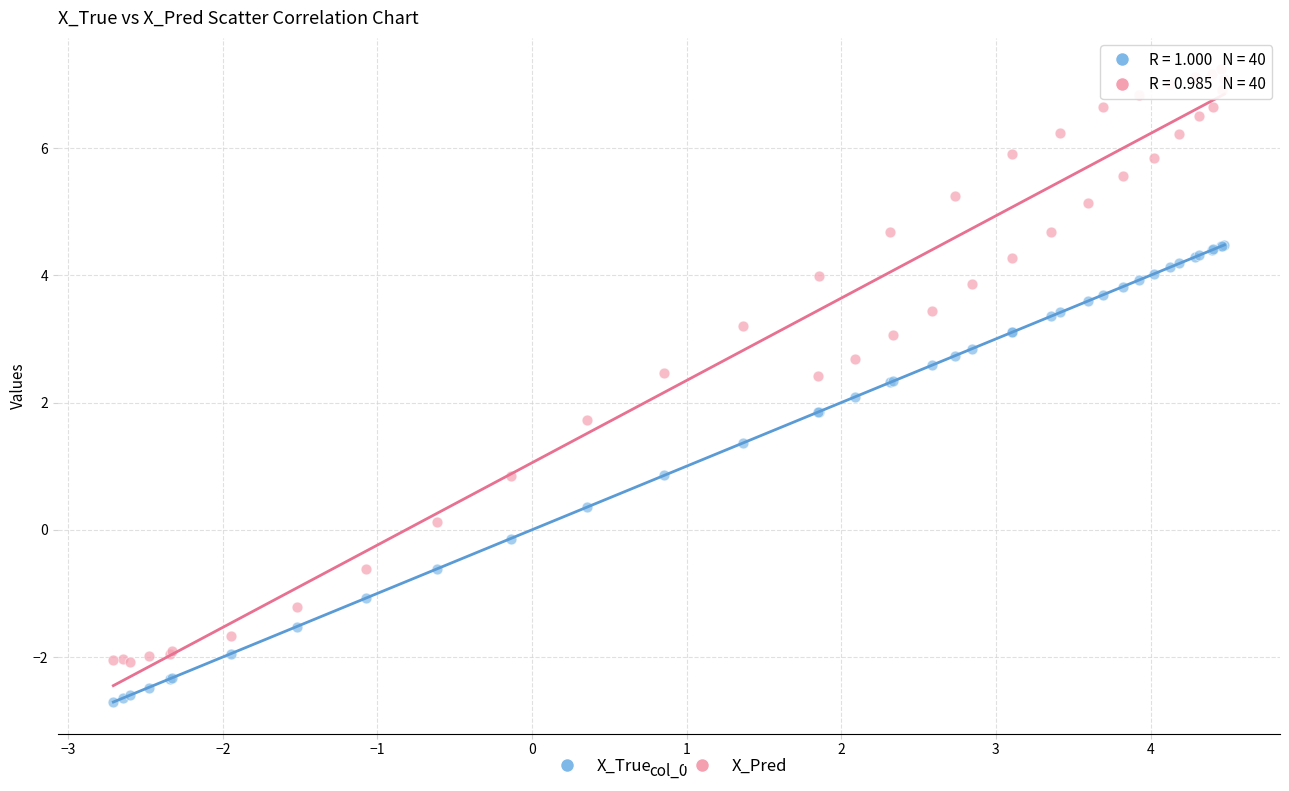

Which series contains the highest Y value?

X_Pred